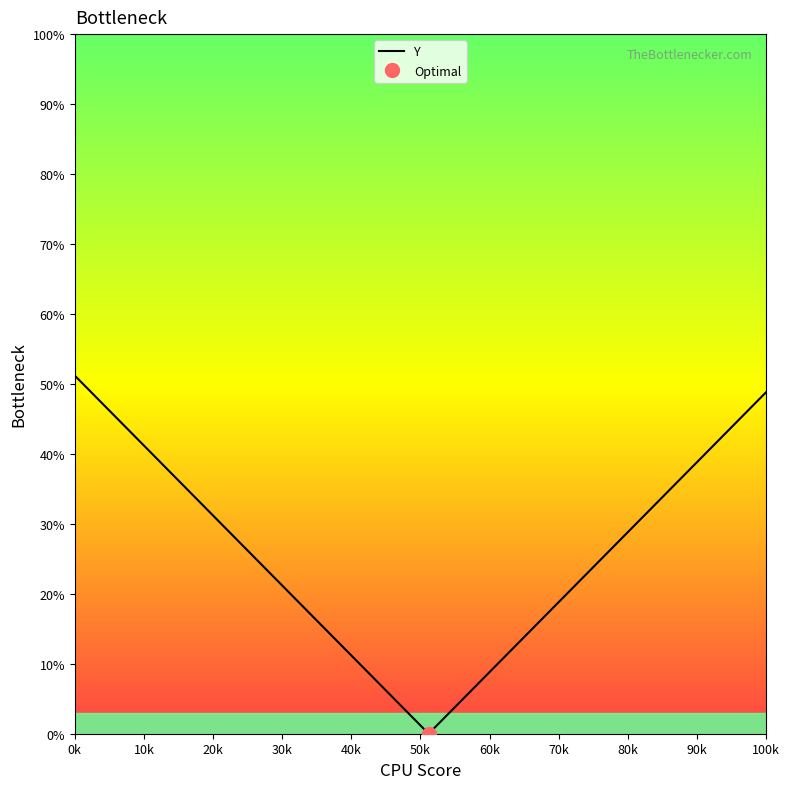

What is the value of the 40th point from the left?

48.8